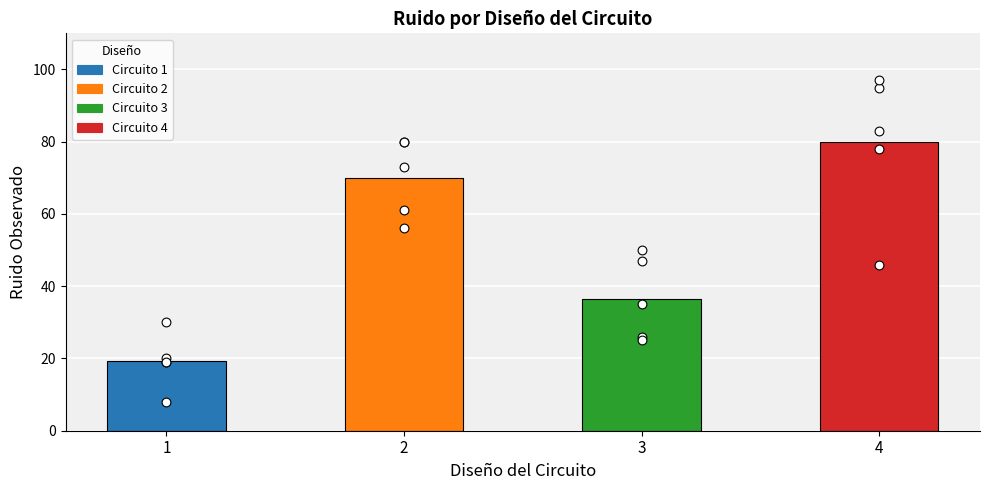

What is the change in value from 3 to 4?

+43.2